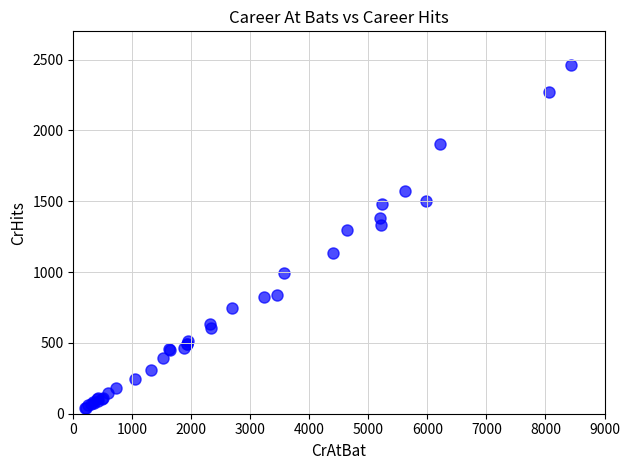

What Y value in the scatter plot is closest to 1253?

1300